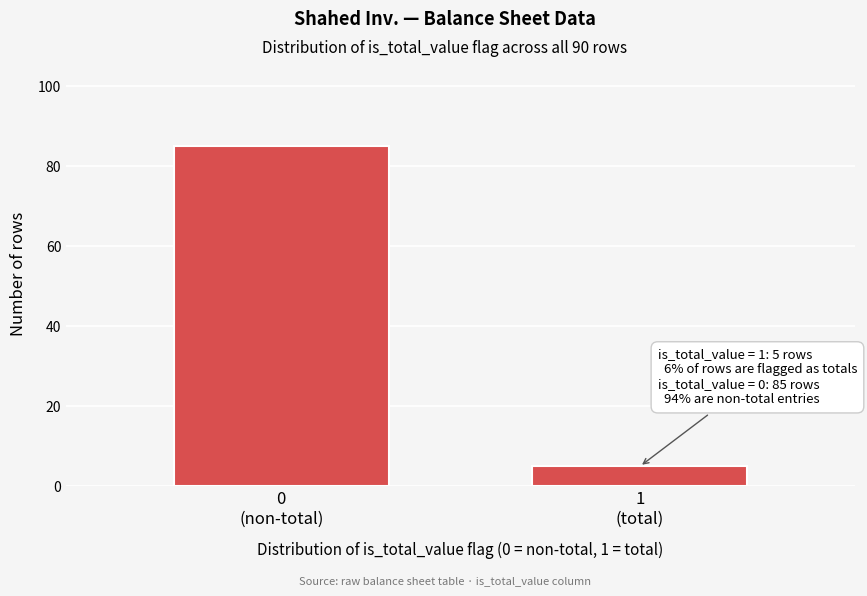

Reading right to left, transcribe all the data shown in this chart.

5	85